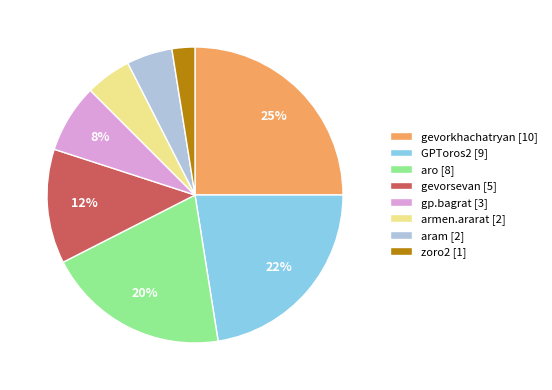

Count the number of slices in the pie.

8